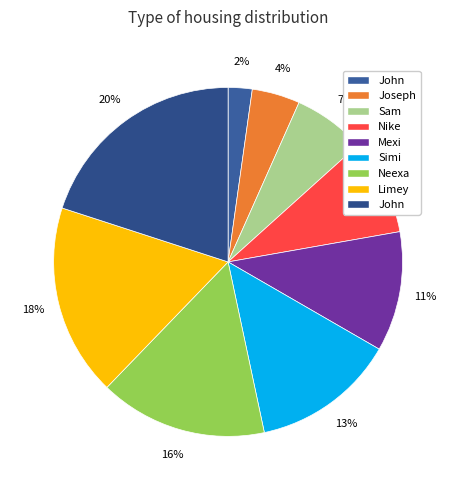

Count the number of slices in the pie.

9